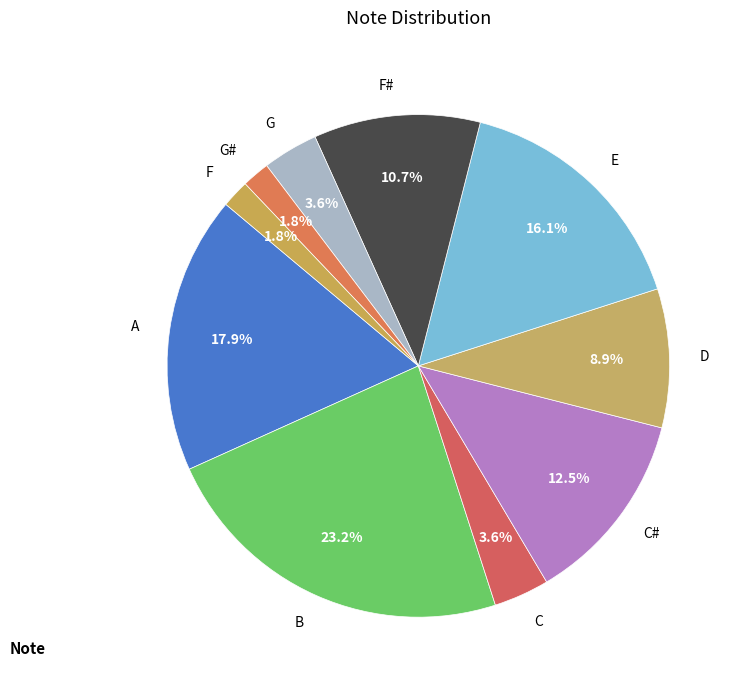

How many segments does this pie chart have?

10